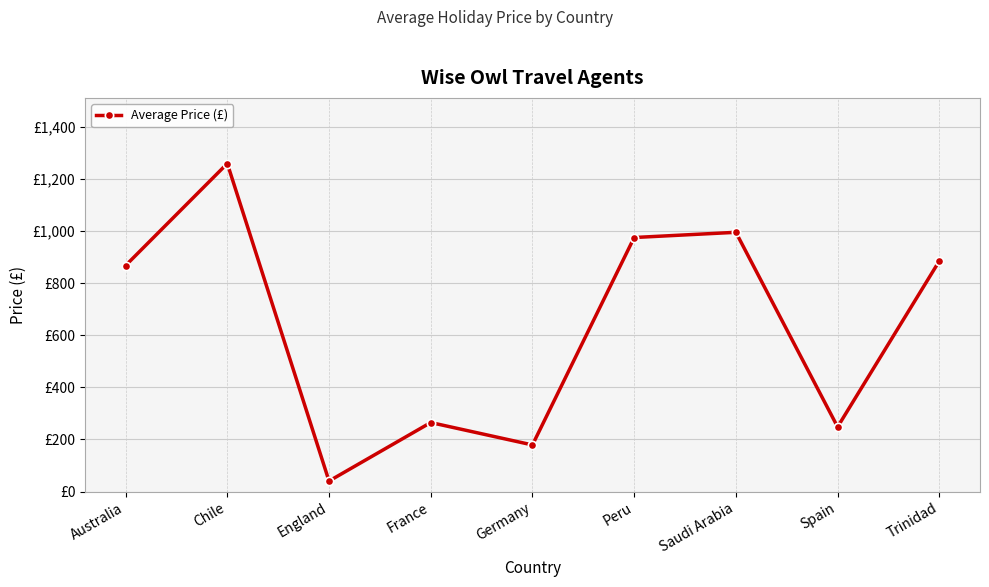

True or false: the data has more than 0 interior local peaks.

True